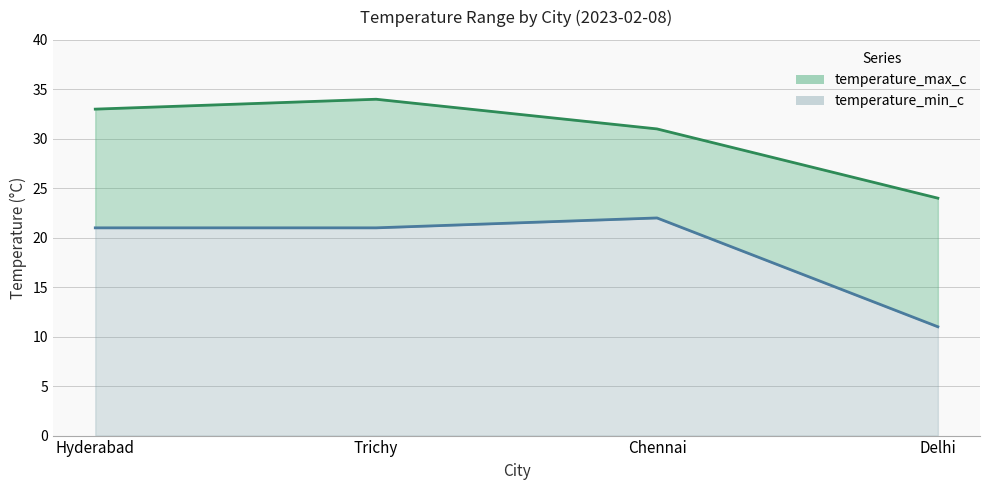

List the series in order of their overall mean, lowest first.

temperature_min_c, temperature_max_c